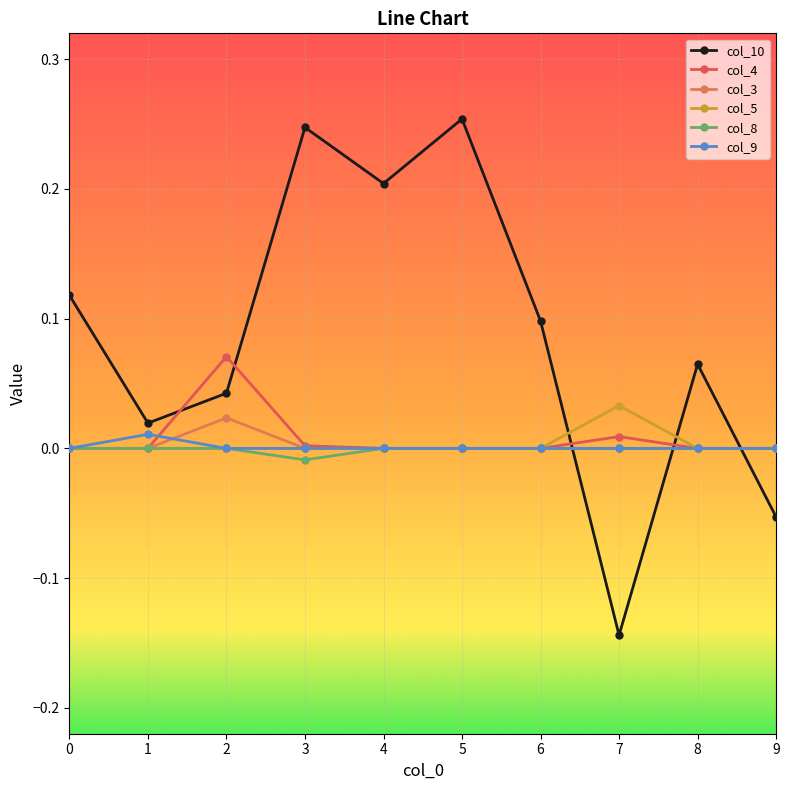

How many data points does each series have?

10